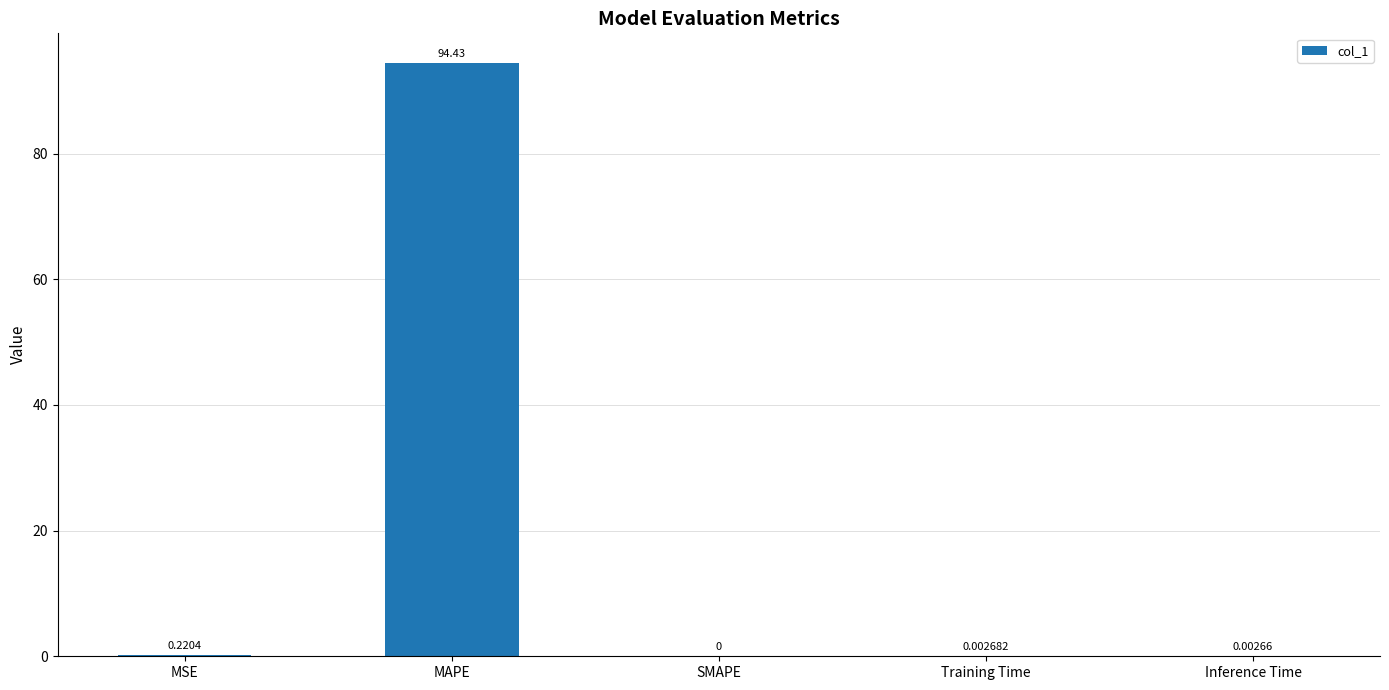

What is the average value?

18.9